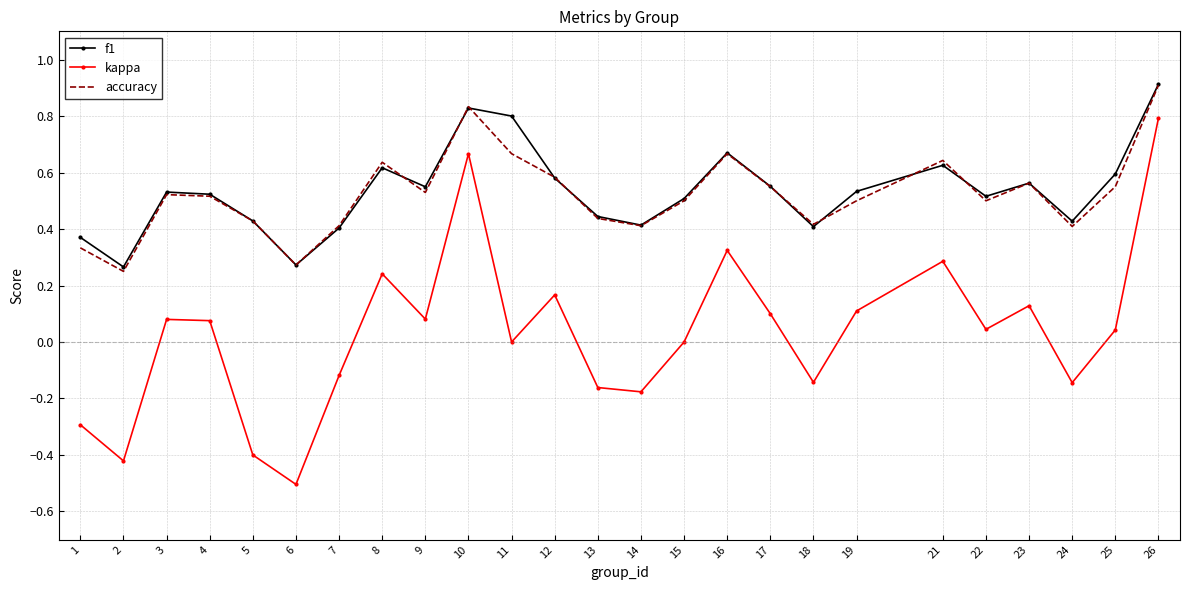

Is the value of accuracy at 4 greater than the value of kappa at 3?

Yes